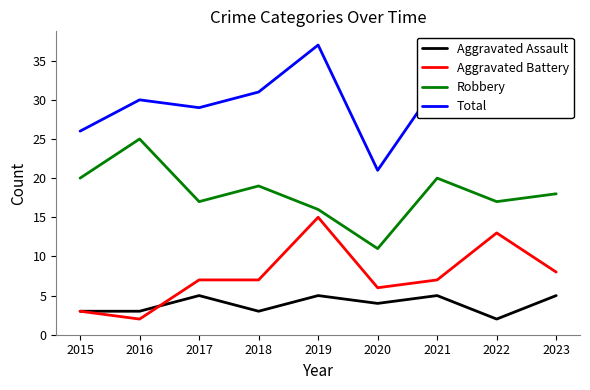

Between 2015 and 2021, which series saw the biggest shift?

Total